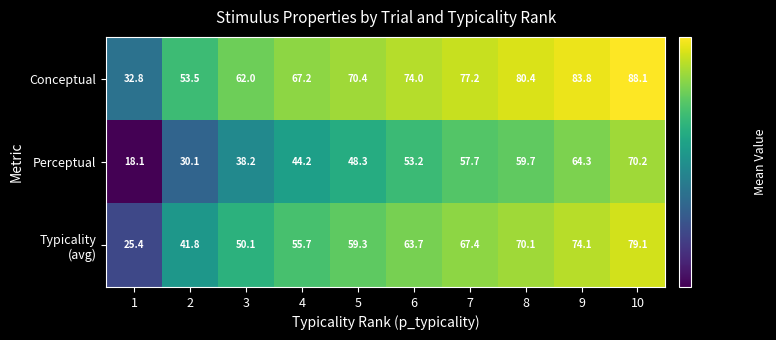

What value does the Perceptual series have at 8?

59.7